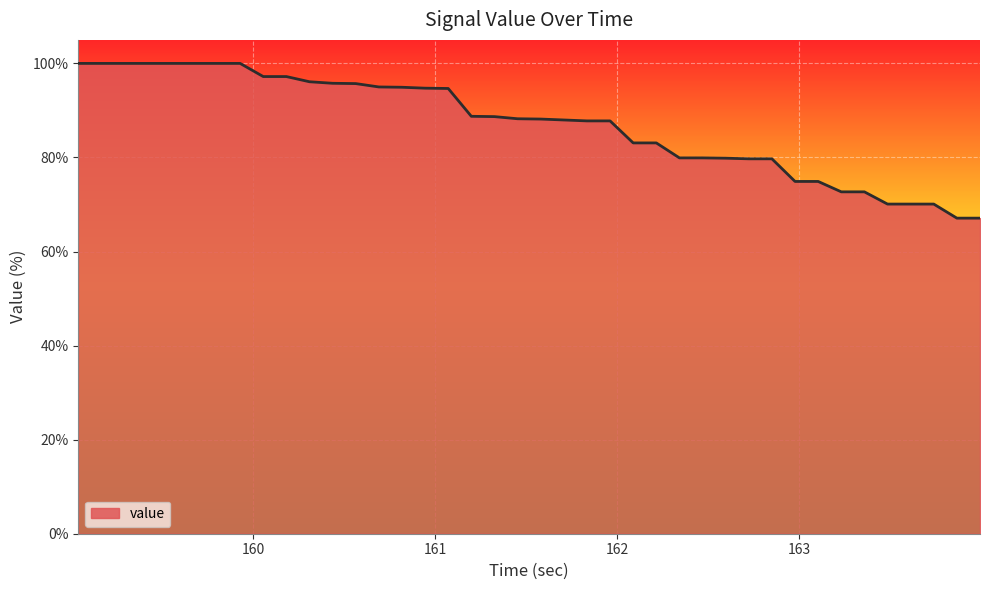

What is the smallest value displayed?

67.1